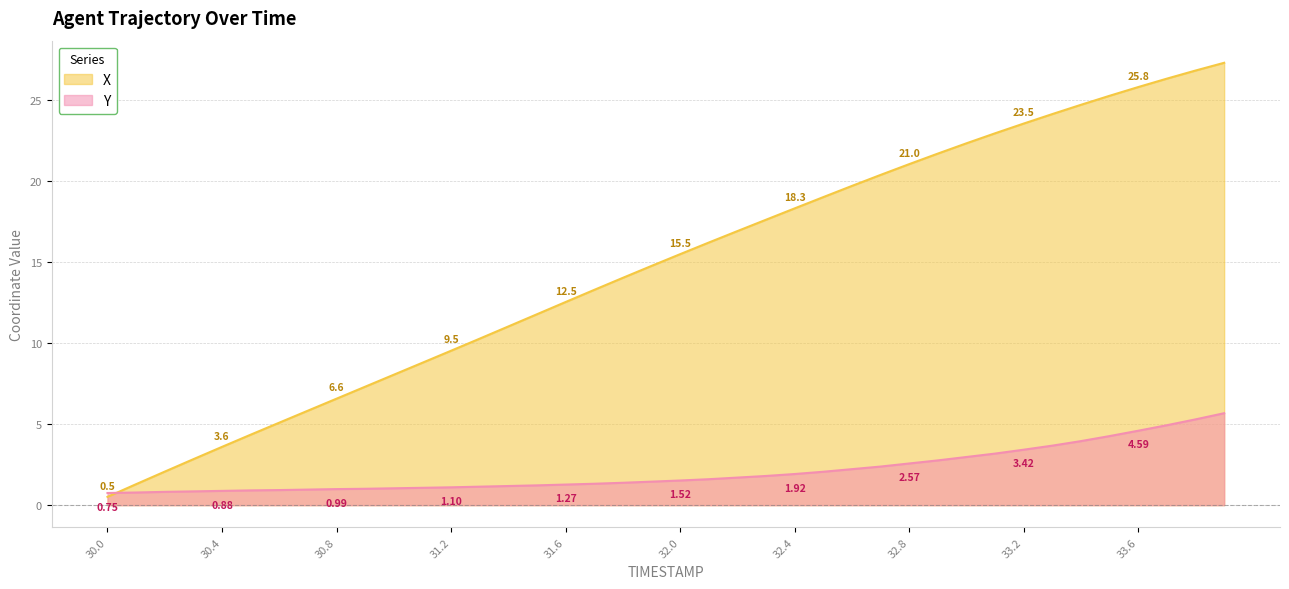

True or false: Y has a value of 1.5 at 32.6.

False